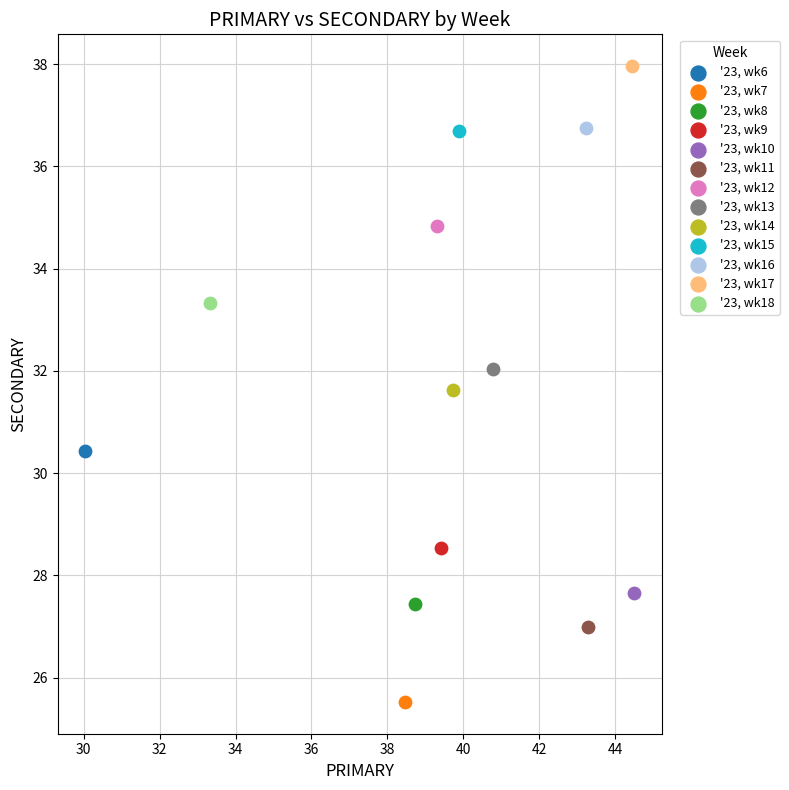

Which series contains the lowest Y value?

'23, wk7